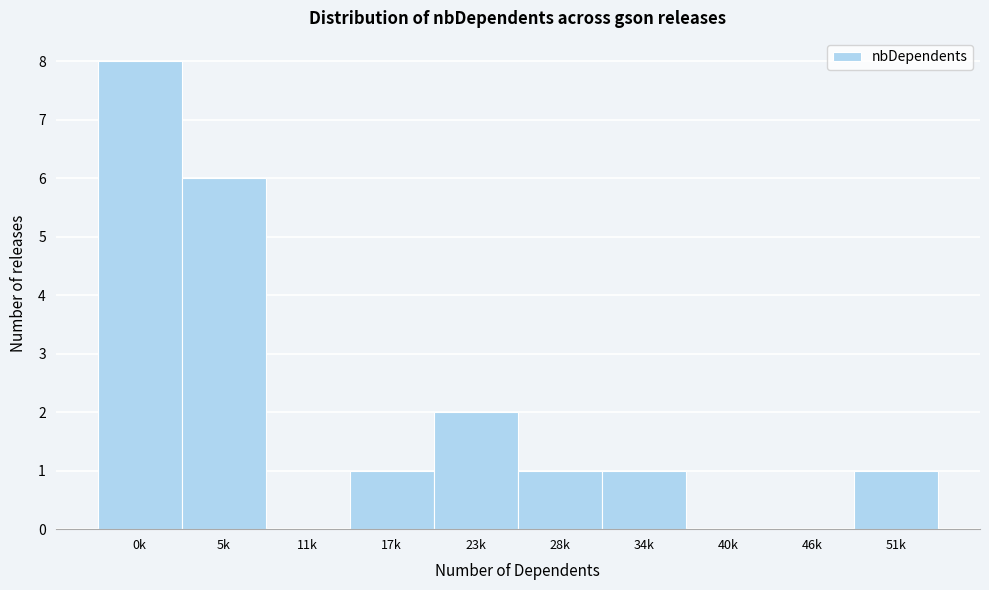

Reading left to right, transcribe all the data shown in this chart.

0k=8	5k=6	11k=0	17k=1	23k=2	28k=1	34k=1	40k=0	46k=0	51k=1